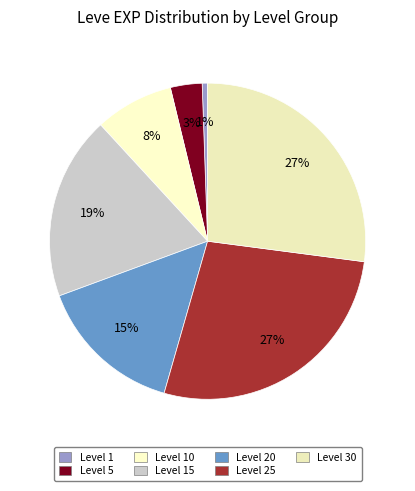

Count the number of slices in the pie.

7